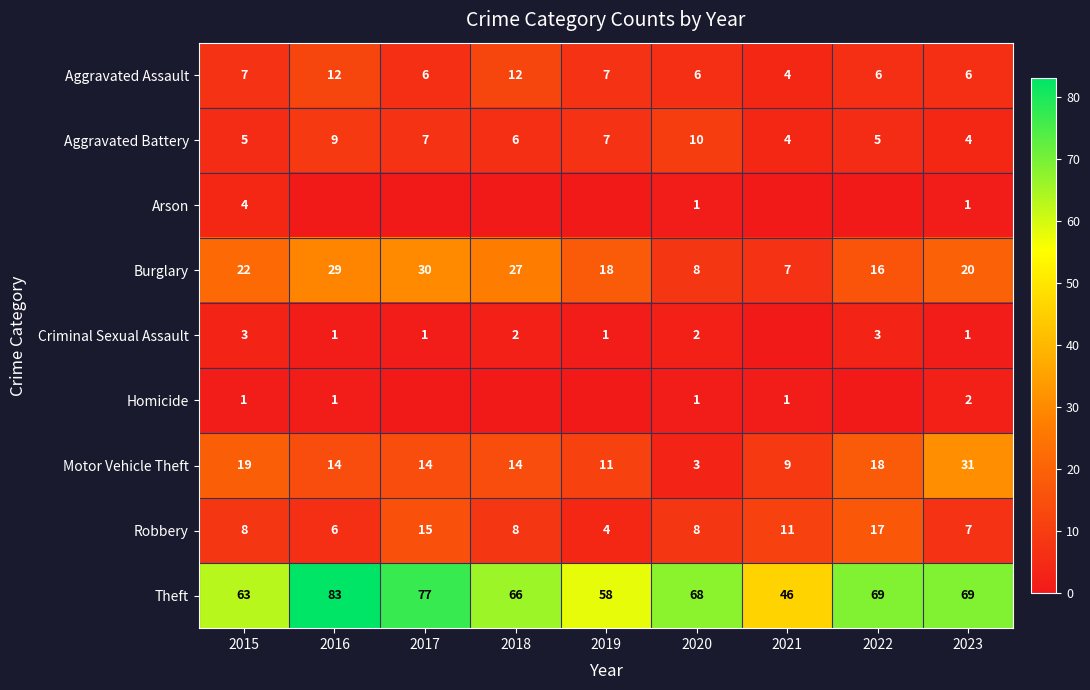

At which label does Robbery reach its minimum?

2019